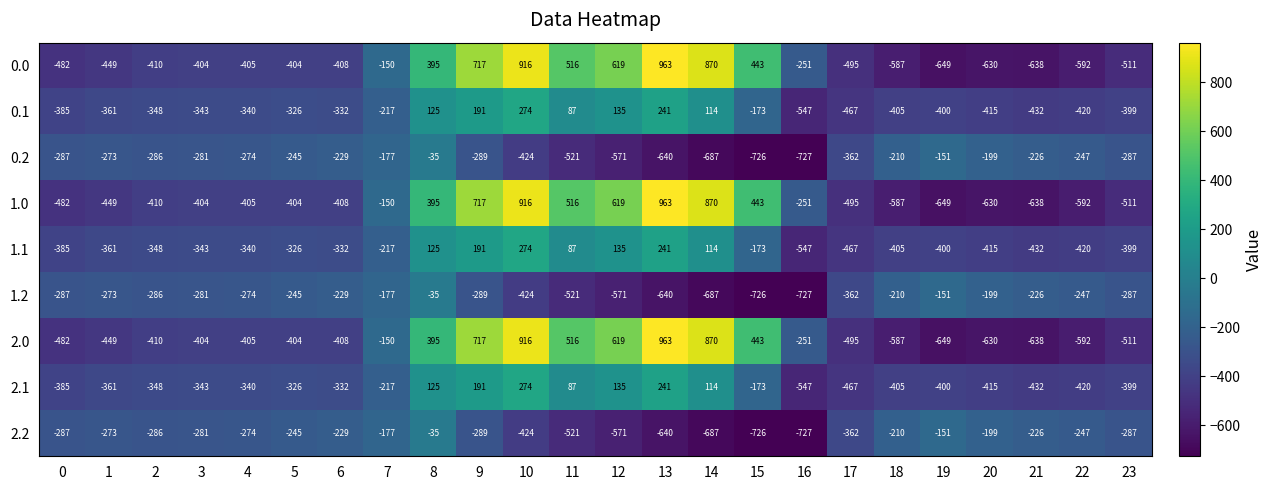

At which label does 1.1 first exceed -340?

5